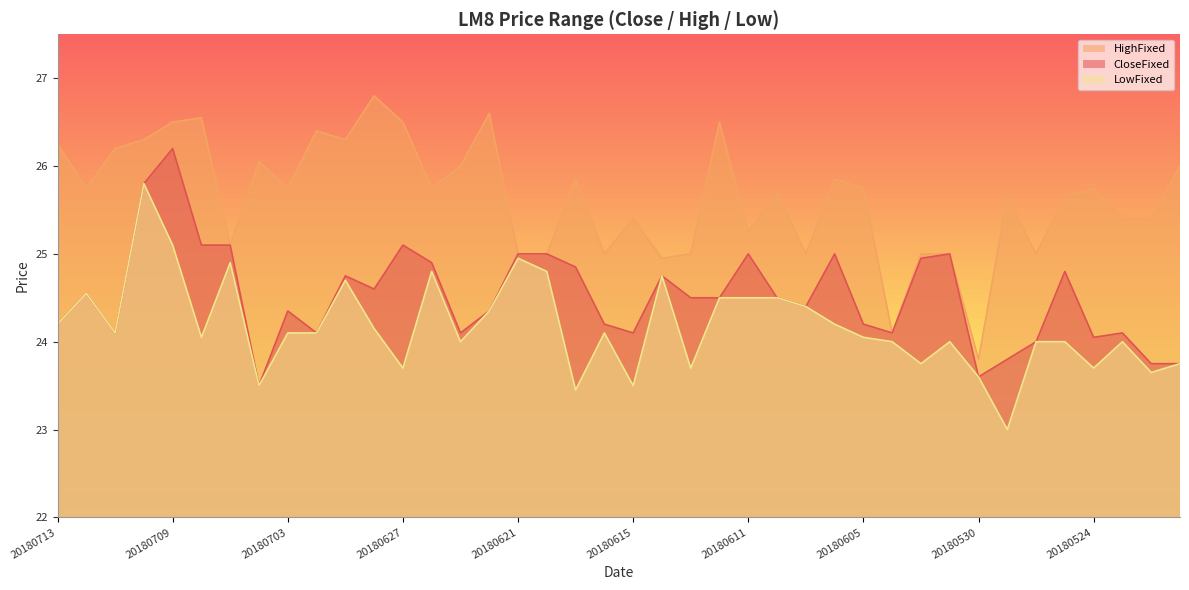

Which series has the largest range (max minus min)?

HighFixed